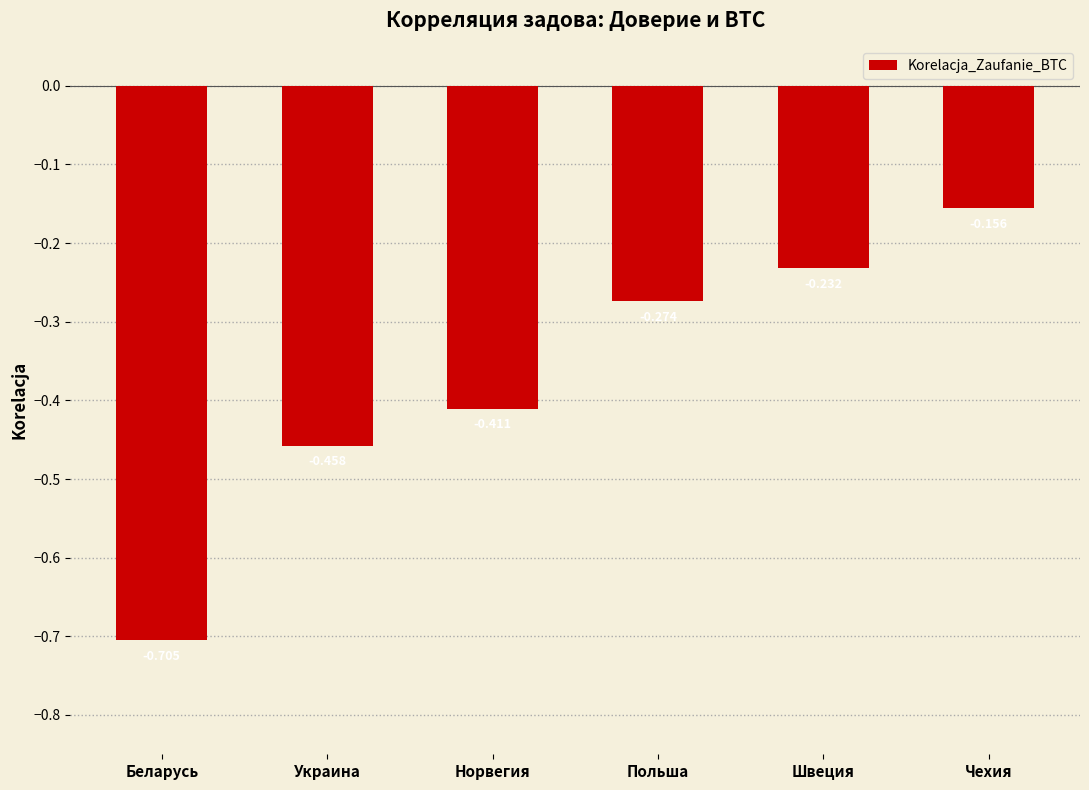

List the labels in order of value, largest first.

Чехия, Швеция, Польша, Норвегия, Украина, Беларусь